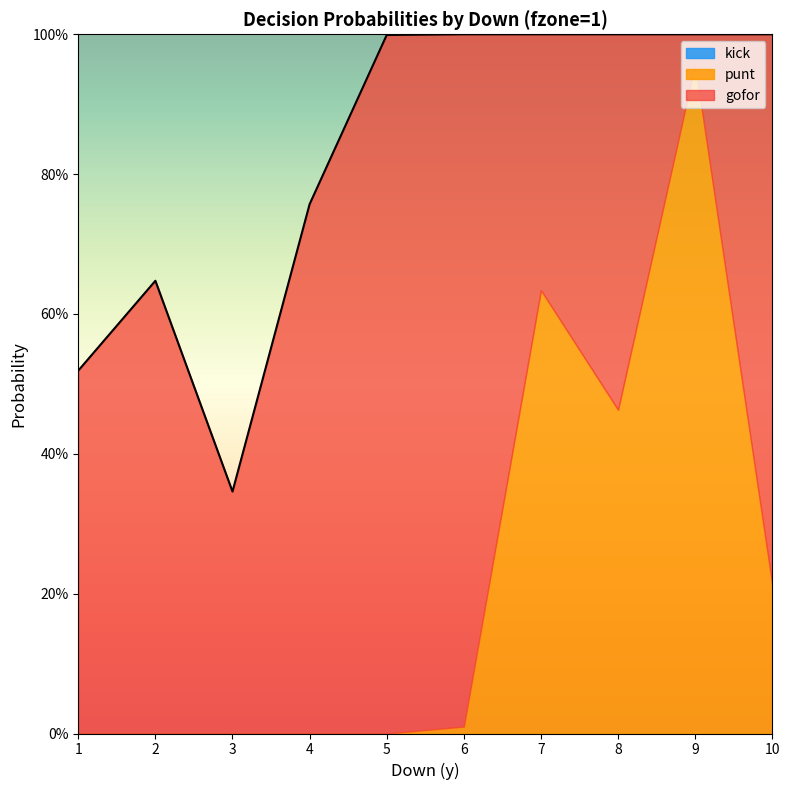

Reading left to right, what are all the values shown in this chart?

gofor: 1=0.5	2=0.6	3=0.3	4=0.8	5=1.0	6=1.0	7=0.4	8=0.5	9=0.0	10=0.8
punt: 1=0.0	2=0.0	3=0.0	4=0.0	5=0.0	6=0.0	7=0.6	8=0.5	9=1.0	10=0.2
kick: 1=0.0	2=0.0	3=0.0	4=0.0	5=0.0	6=0.0	7=0.0	8=0.0	9=0.0	10=0.0